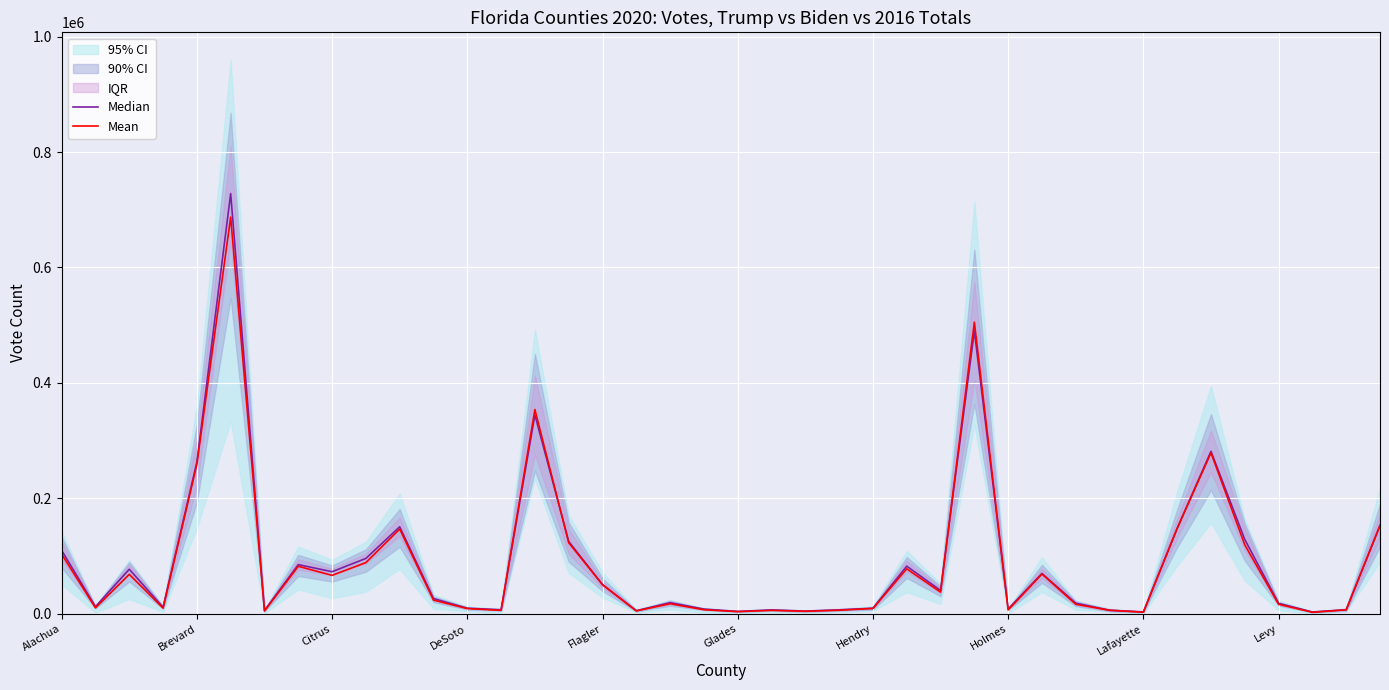

Where do Mean and Median first cross each other?

13 and 14